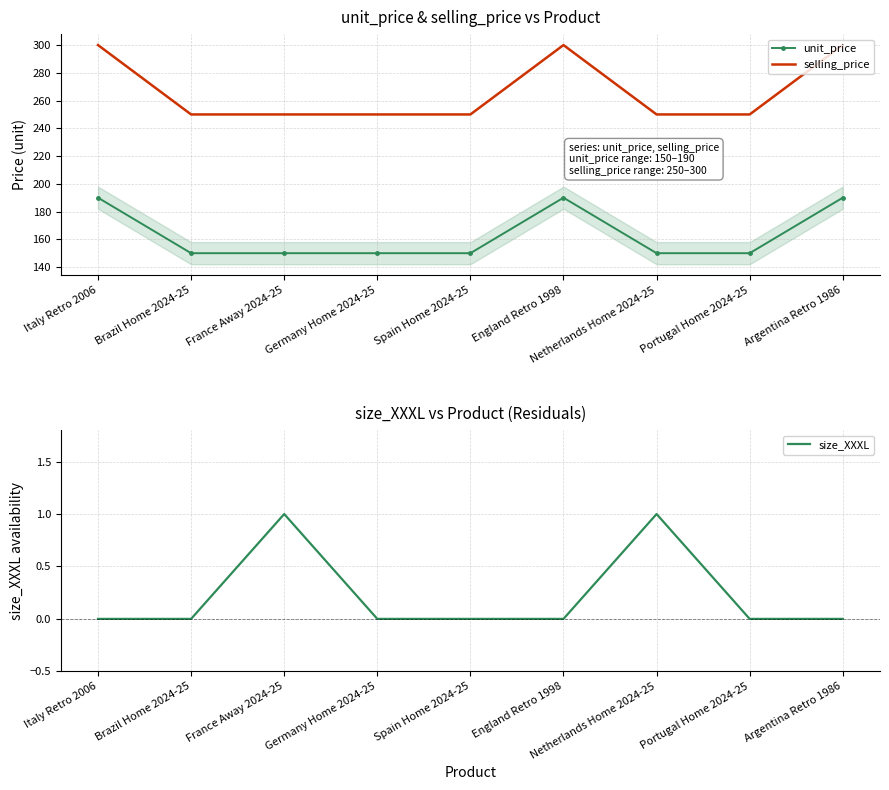

Which series has the largest total across all categories?

selling_price